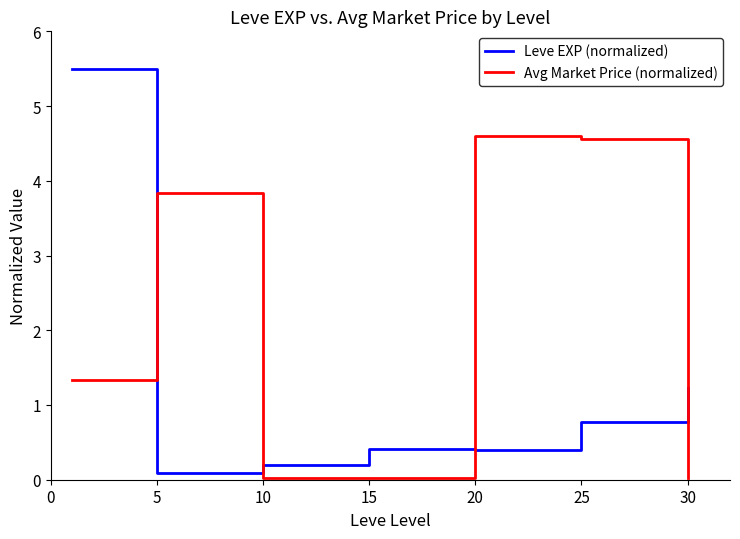

Does the chart have visible grid lines?

No